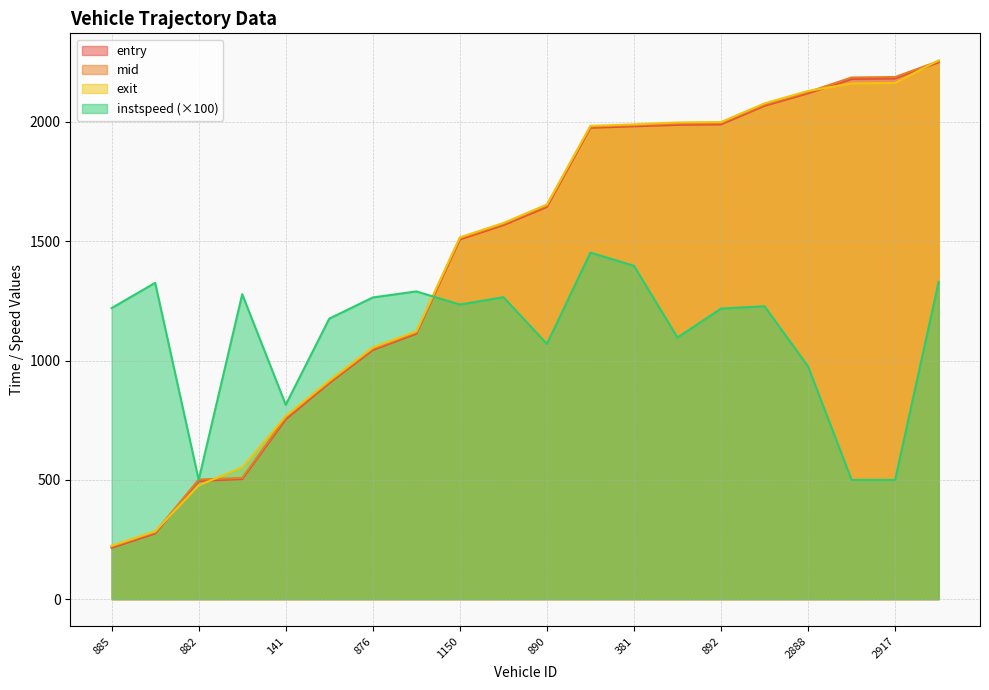

At which label does mid reach its peak?

2921